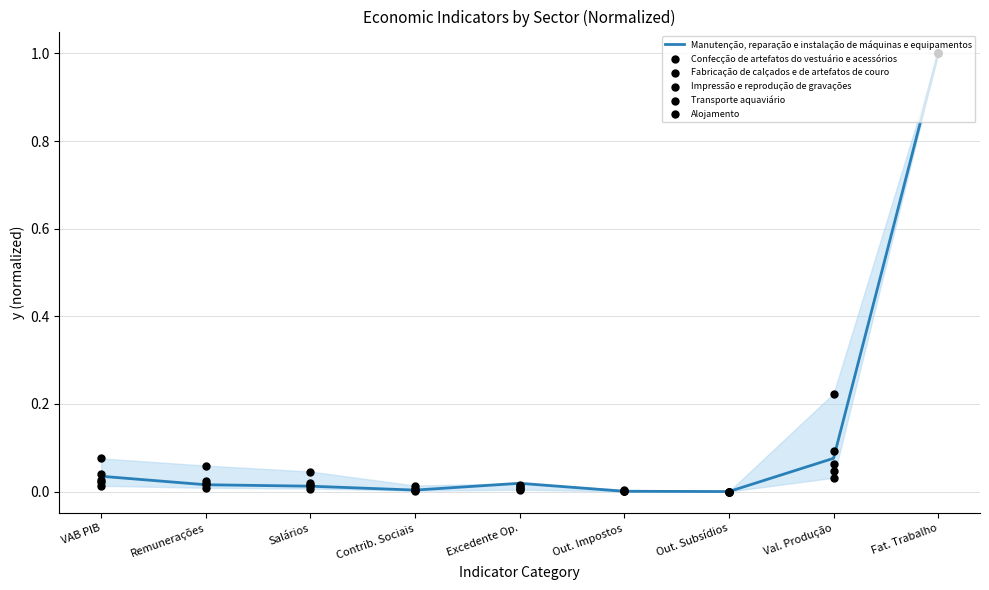

Which series contains the highest Y value?

Manutenção, reparação e instalação de máquinas e equipamentos